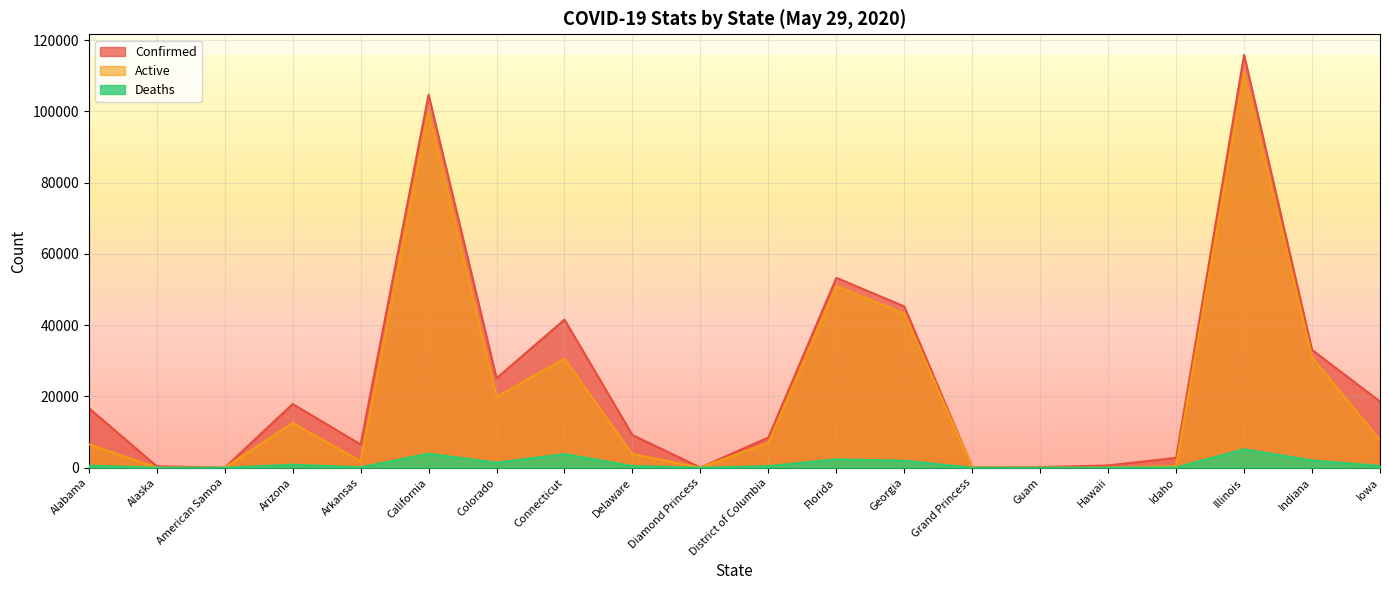

Between Iowa and Arkansas, which is larger?

Iowa